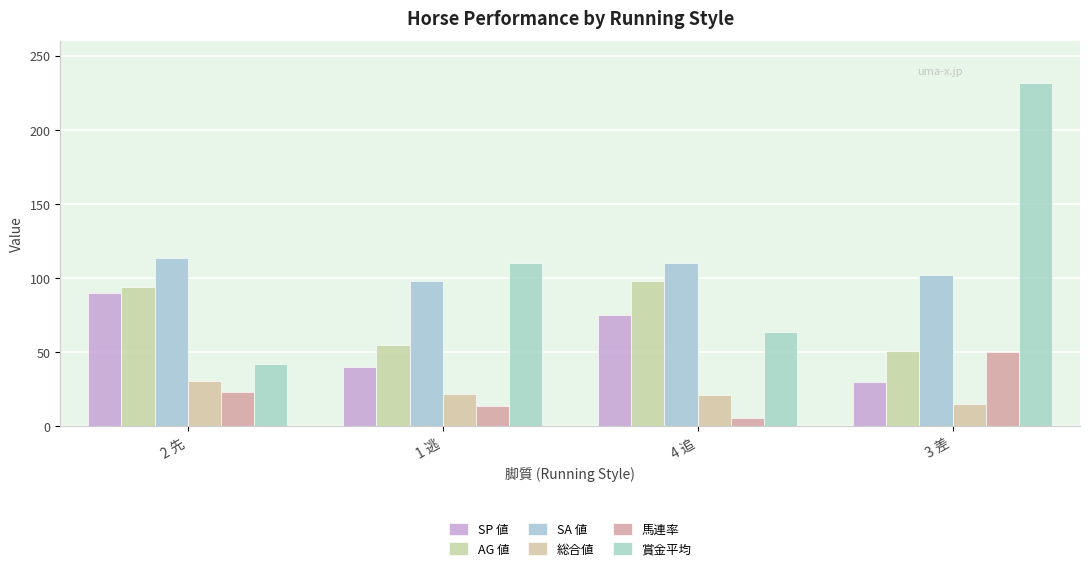

Does the chart contain any negative values?

No